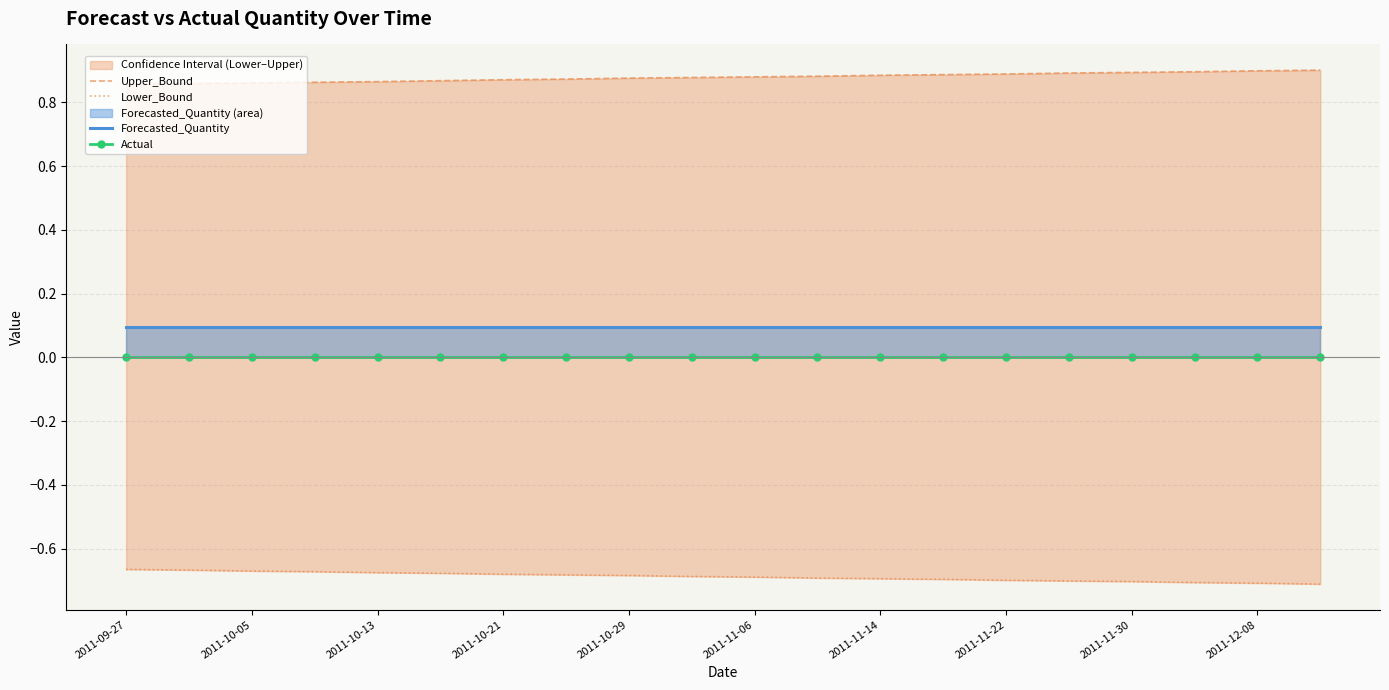

How many lines are shown in the chart?

4